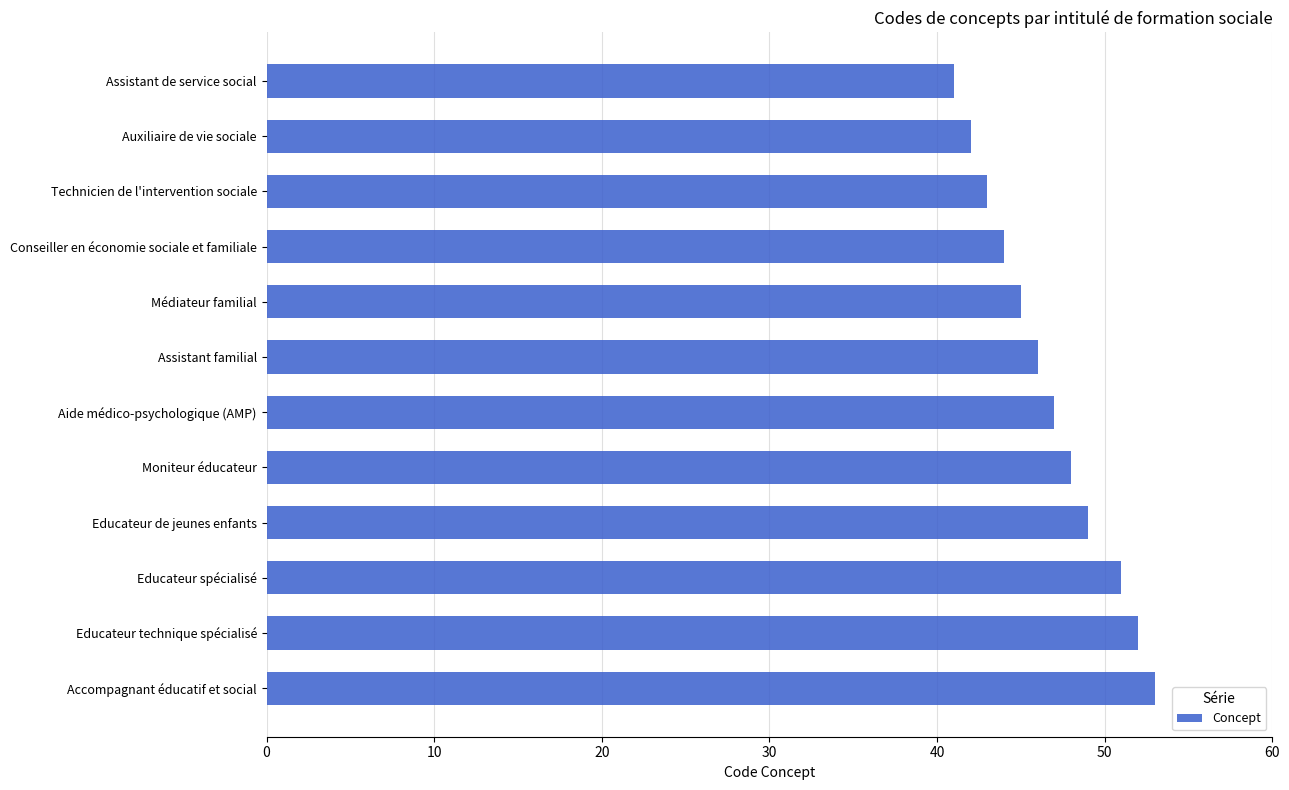

At which label is the value closest to 47?

Aide médico-psychologique (AMP)